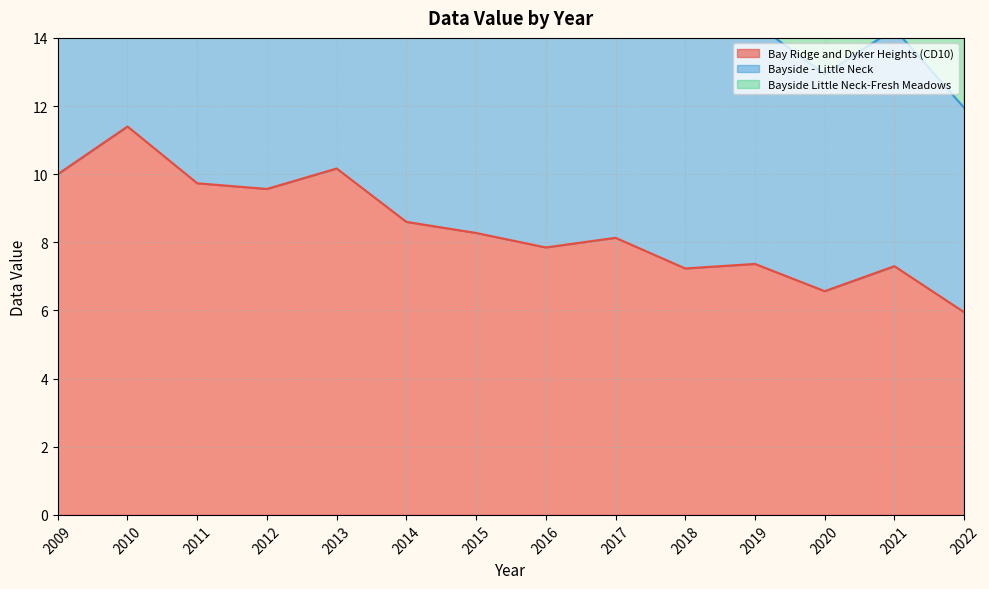

How many interior local peaks does the Bayside Little Neck-Fresh Meadows series have?

5